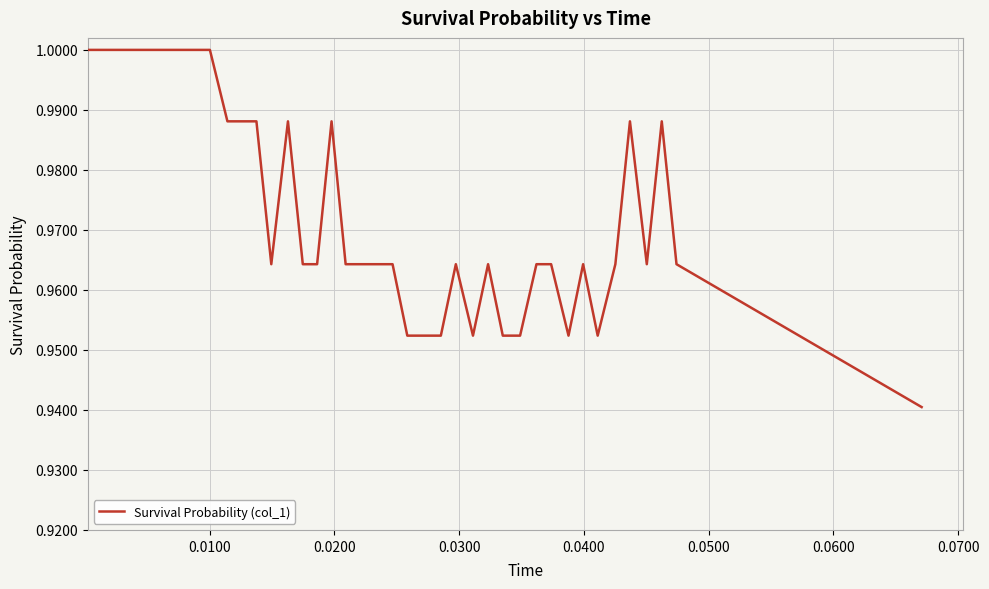

What is the smallest value displayed?

0.9